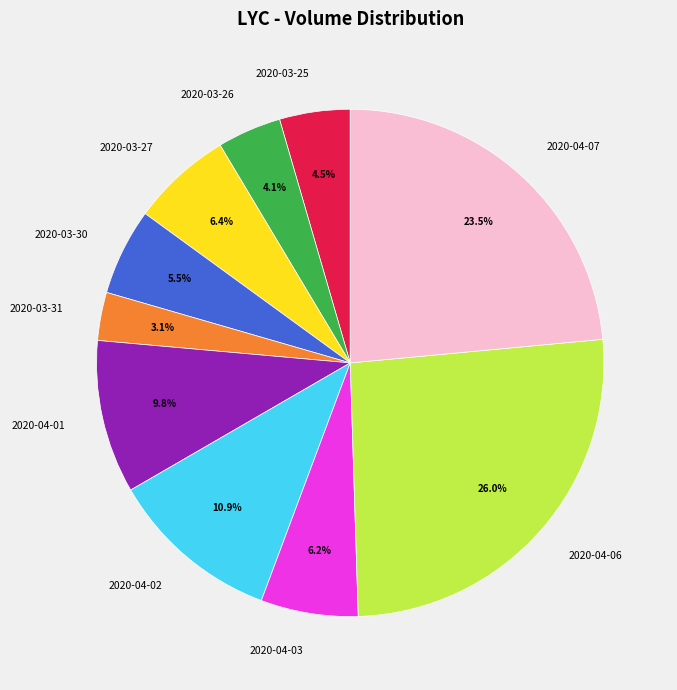

Count the number of slices in the pie.

10